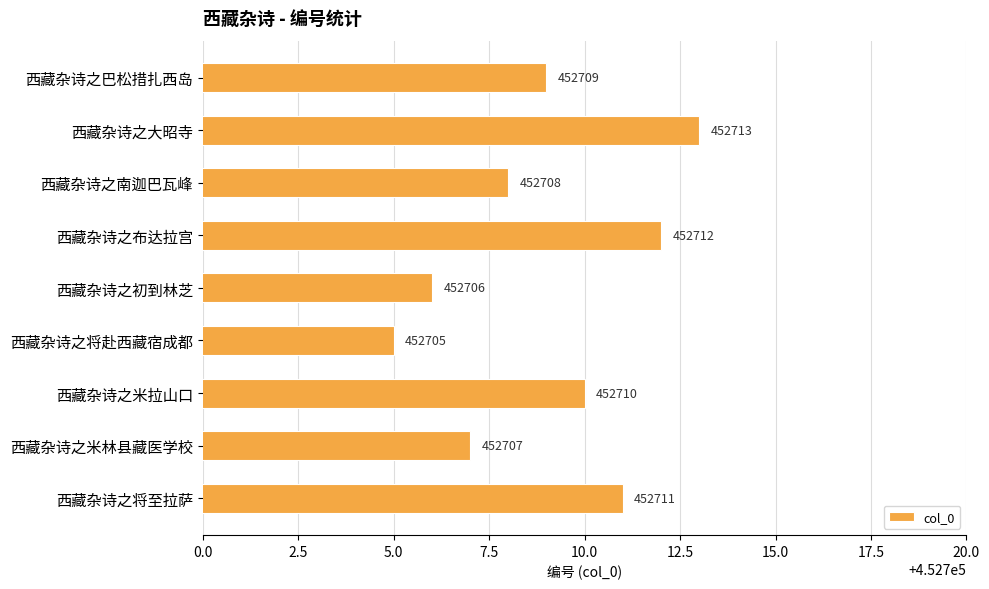

How many data points are less than 452709?

4